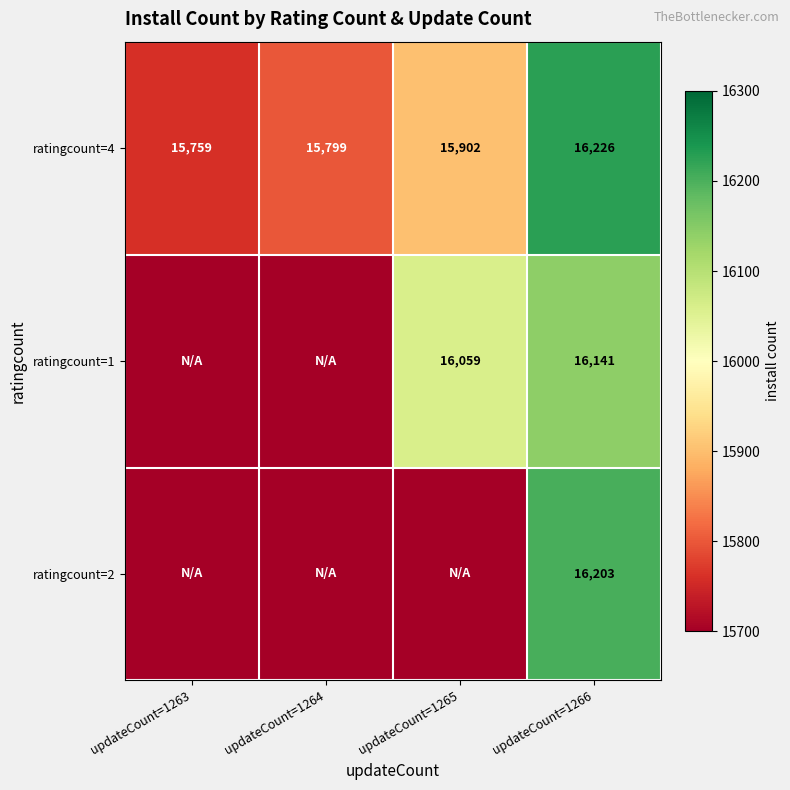

Read the ratingcount=4 value at updateCount=1263, to the nearest 10.

15760